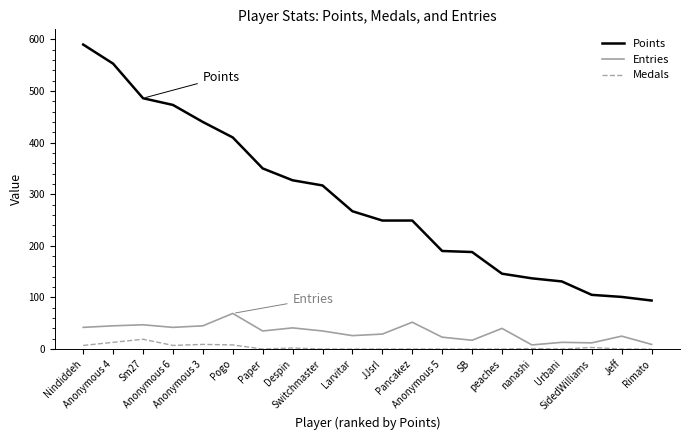

True or false: Medals has a value of 7 at Anonymous 6.

True